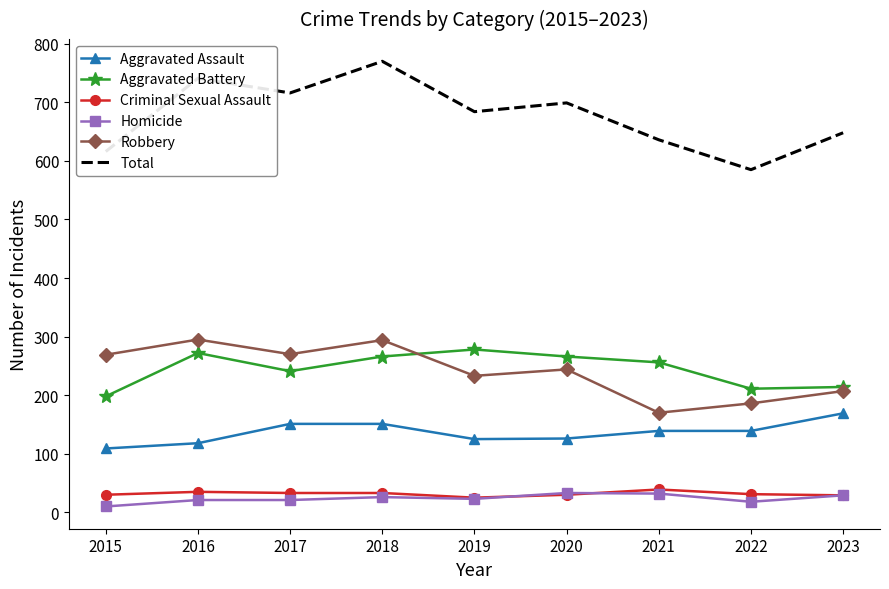

True or false: Robbery has a value of 65 at 2018.

False